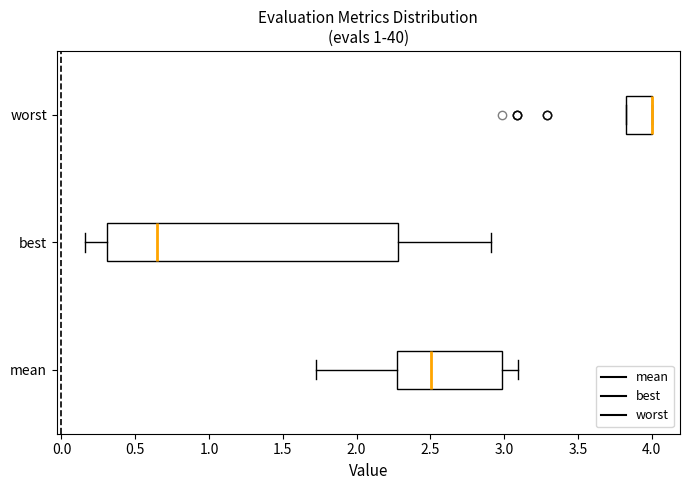

Reading bottom to top, read every box against the x-axis: the position of its median line, the range the box covers, and the ends of its whiskers. The values are not printed on the chart, so give them approximately, as read against the axis.

mean: median 2.50, box 2.30 to 3.00, whiskers 1.75 to 3.10
best: median 0.65, box 0.30 to 2.30, whiskers 0.15 to 2.90
worst: median 4.00 (drawn on the box's right edge), box 3.80 to 4.00, whiskers 3.80 to 4.00